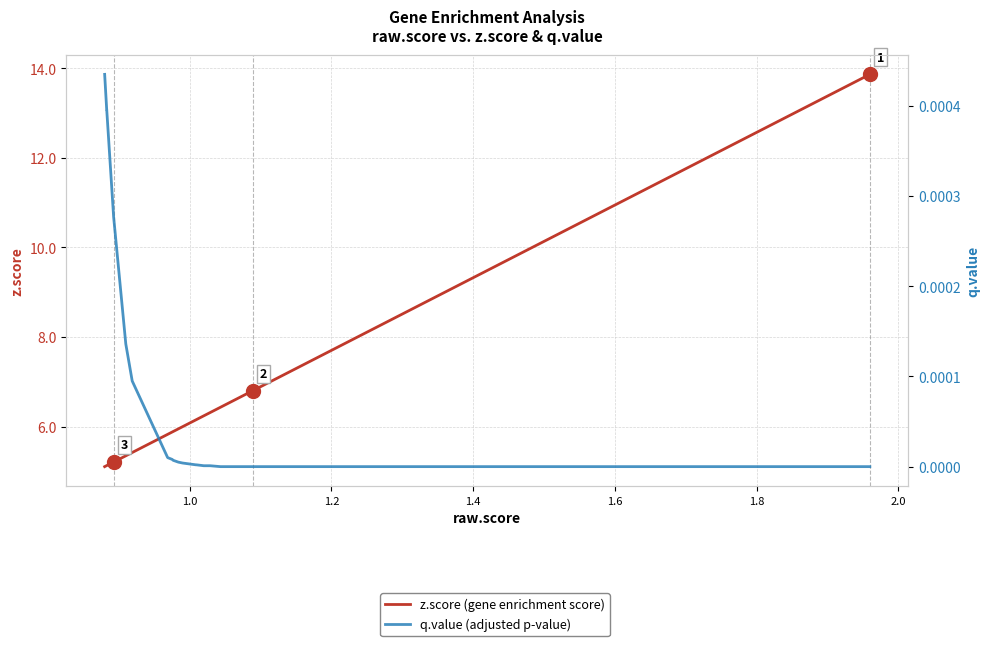

Count the number of data series in this chart.

2